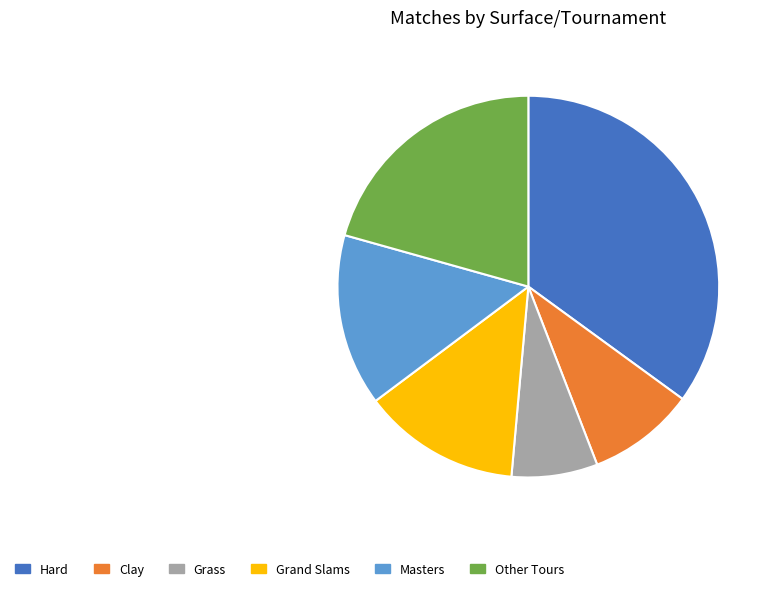

The Other Tours slice represents 31% of the pie. True or false?

False